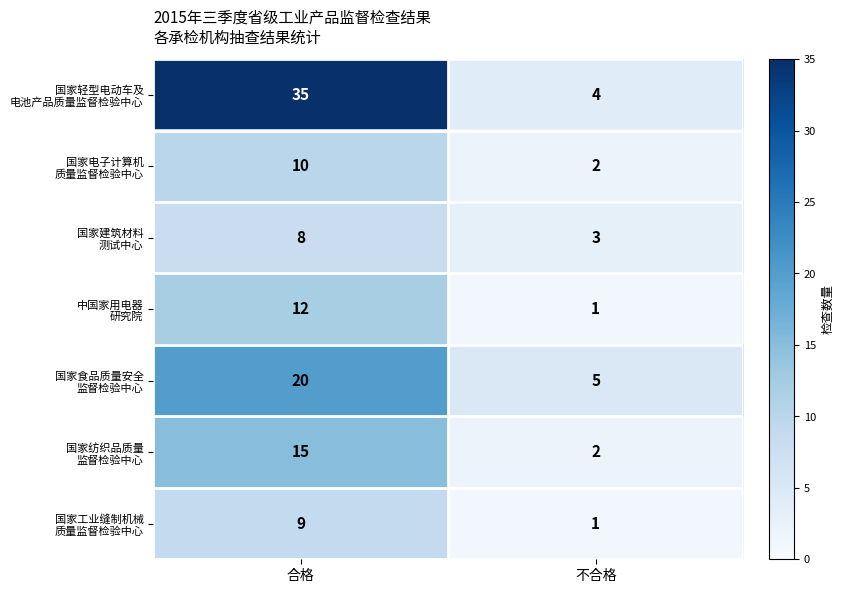

What is the greatest value displayed?

35